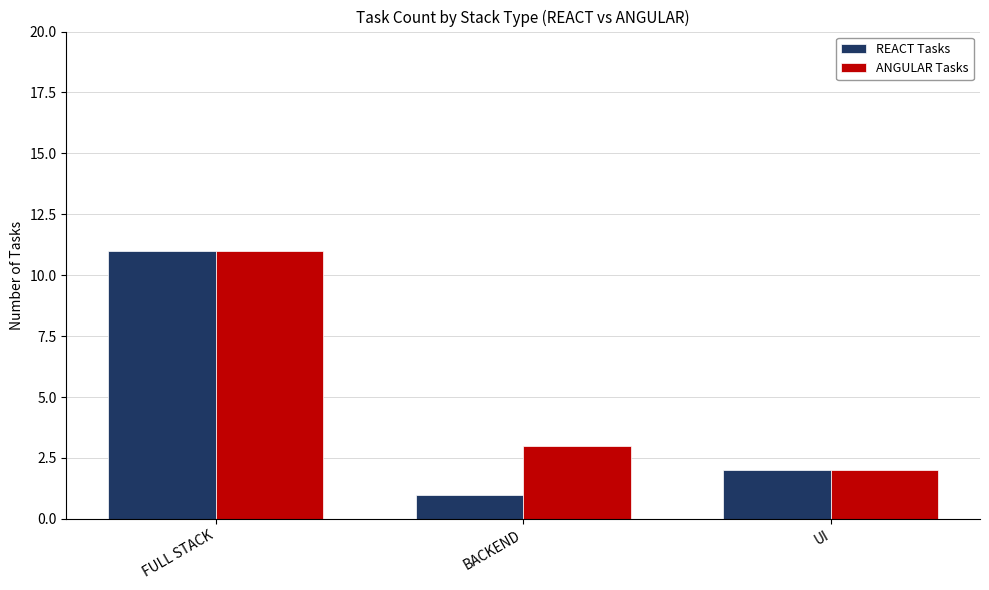

How many bars are there in total?

6